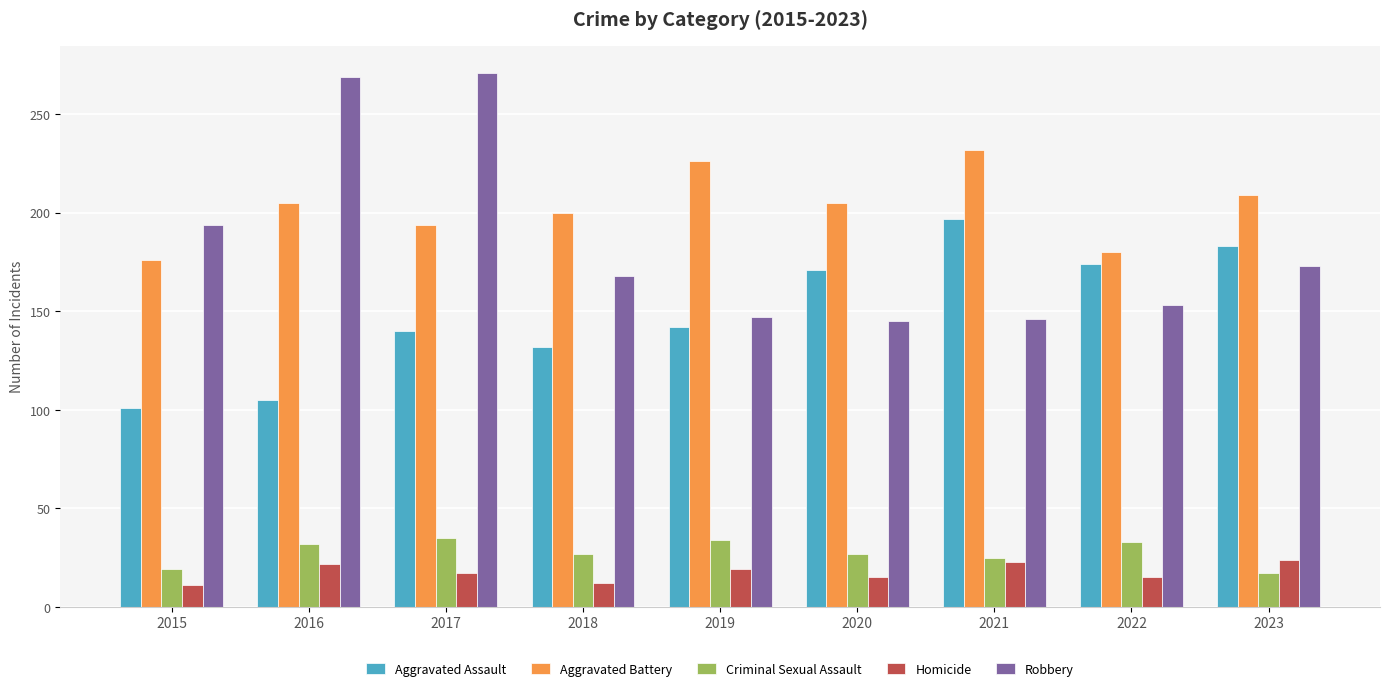

Count the number of data series in this chart.

5